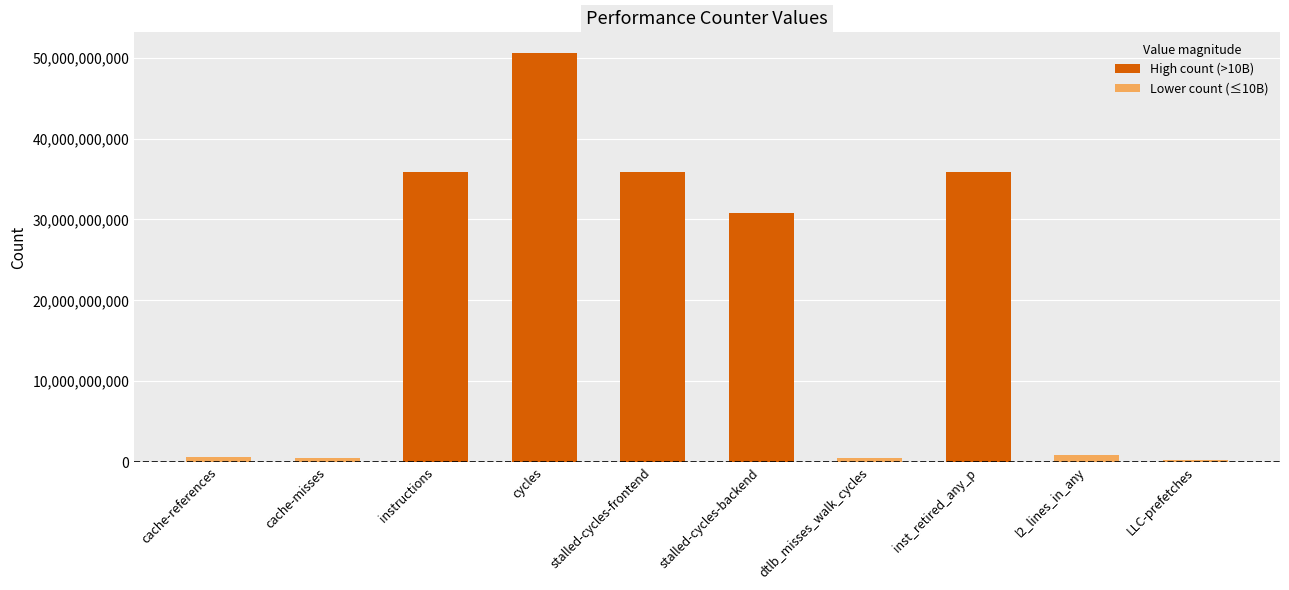

What is the minimum value shown in the chart?

277429504